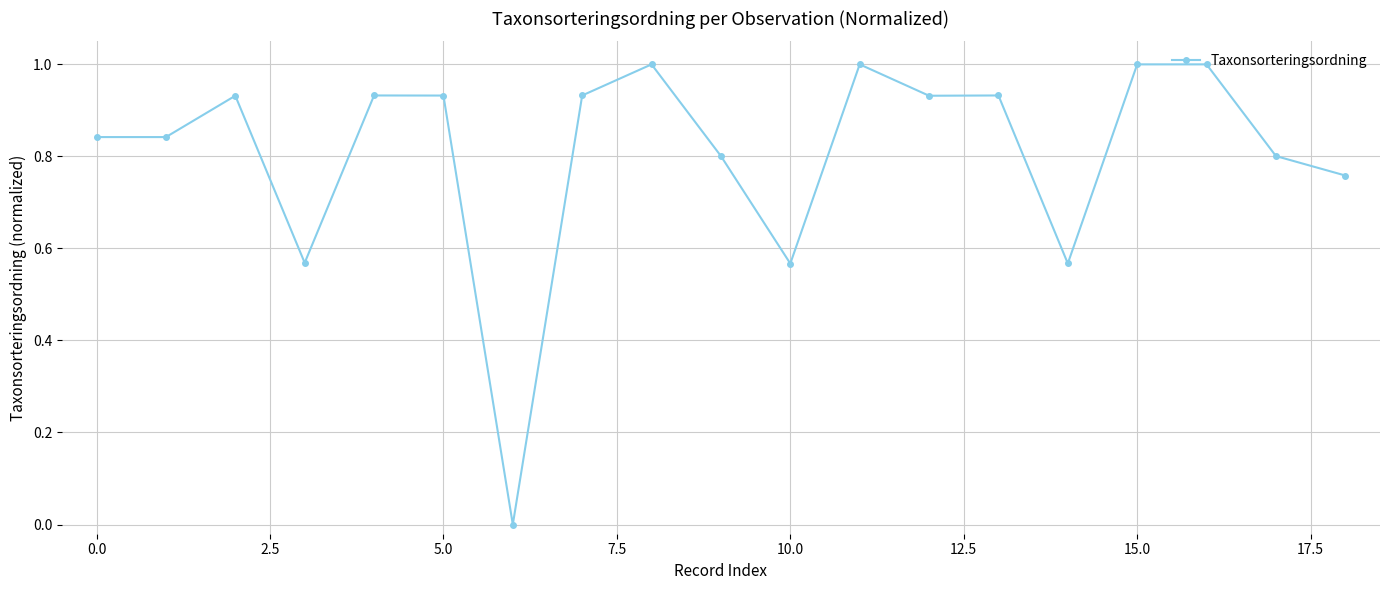

What is the maximum value shown in the chart?

1.0